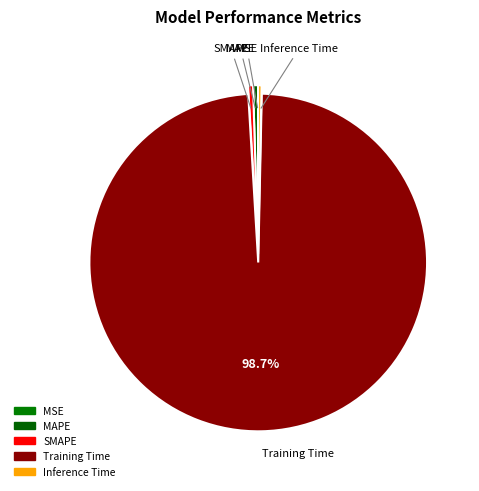

How many slices are in this pie chart?

5